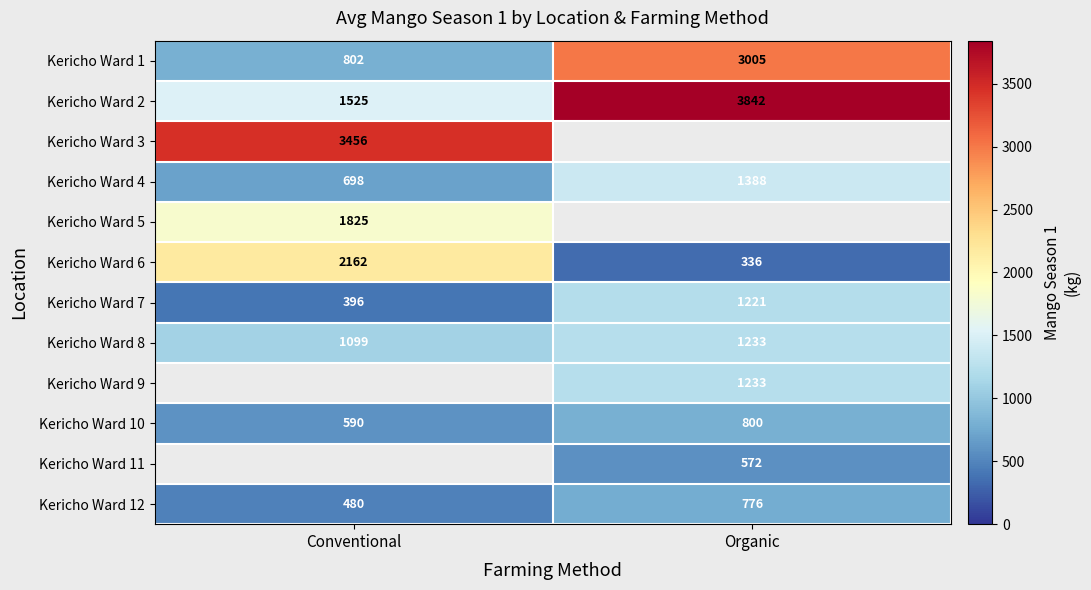

List the labels in order of Kericho Ward 4 value, smallest first.

Conventional, Organic